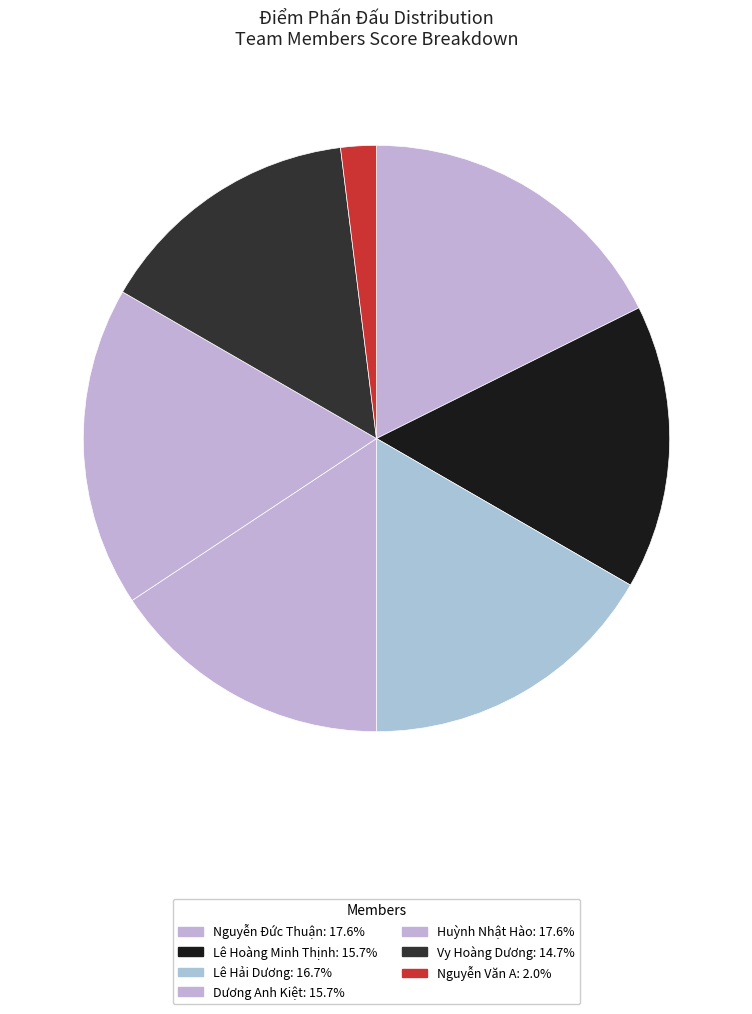

Which category has the smallest portion of the pie?

Nguyễn Văn A